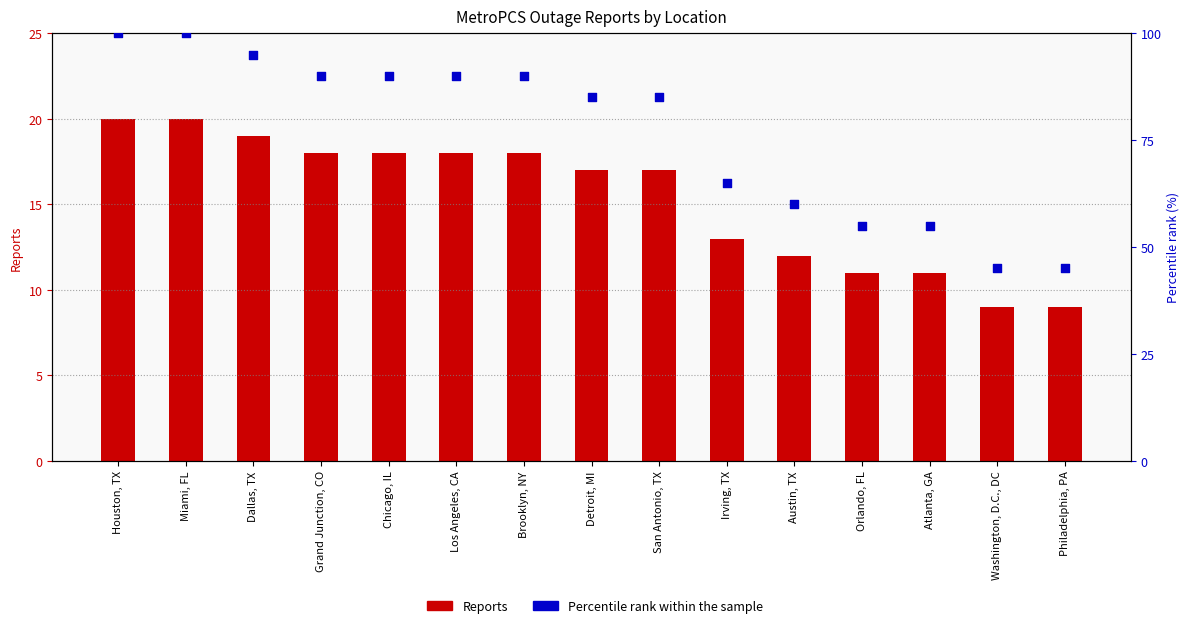

What is the total value across all series at Philadelphia, PA?

54.0